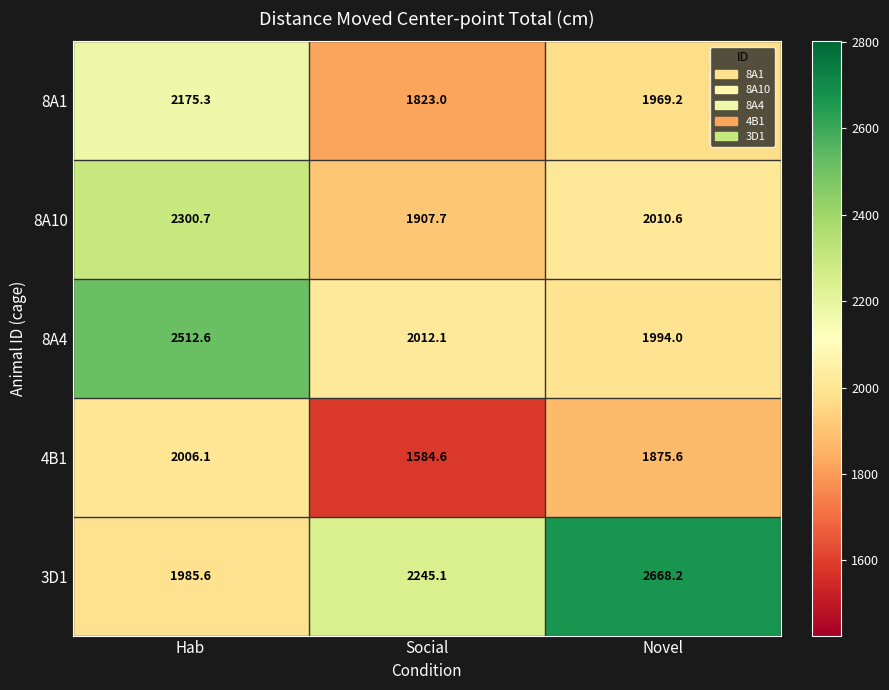

List the series in order of their peak value, highest first.

3D1, 8A4, 8A10, 8A1, 4B1